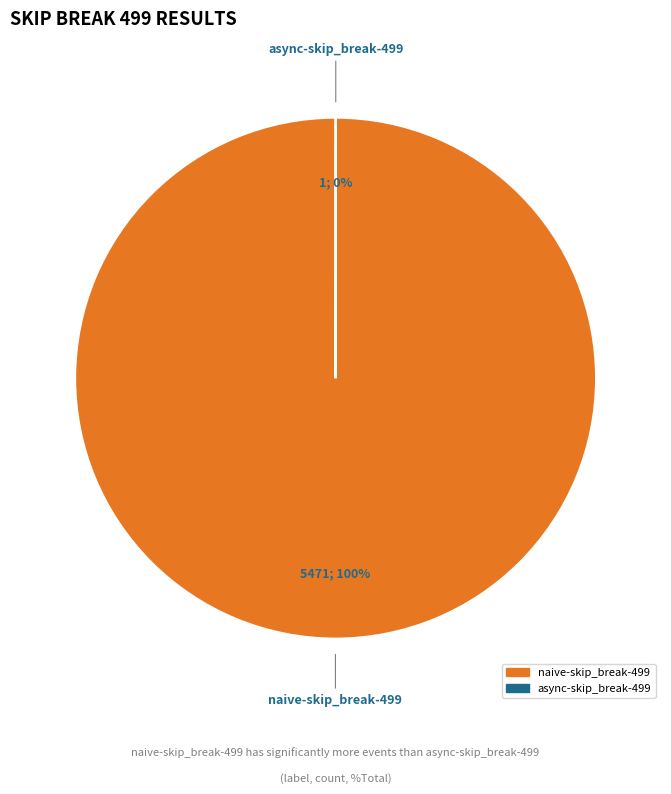

To the nearest percent, what portion does naive-skip_break-499 represent?

100%